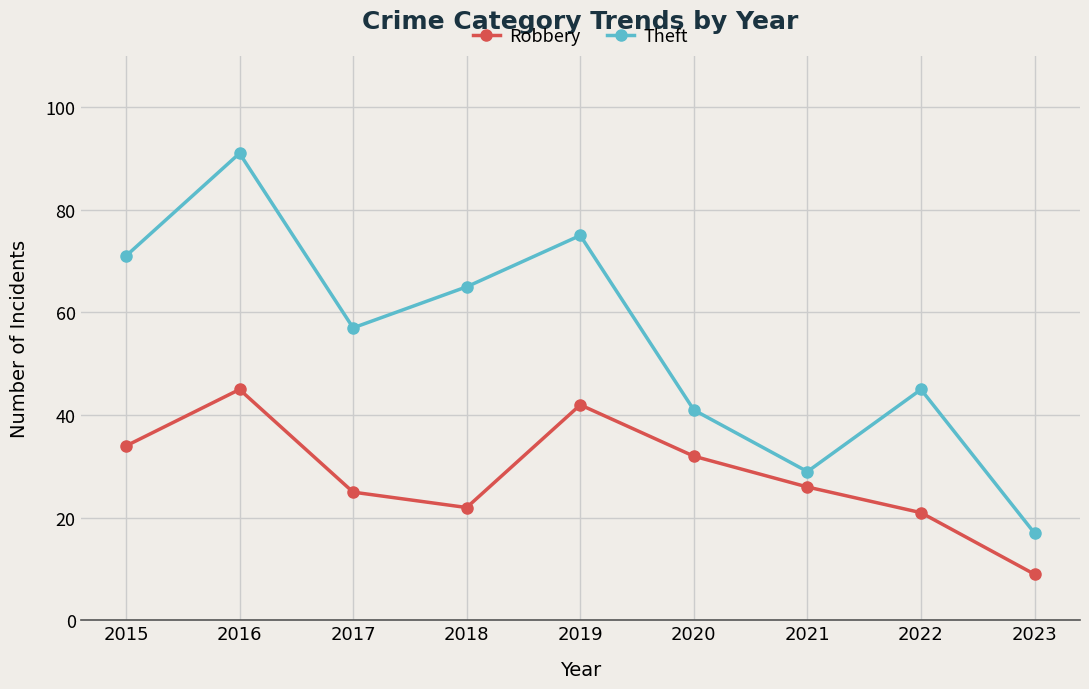

What are all the series names shown in the legend?

Robbery, Theft